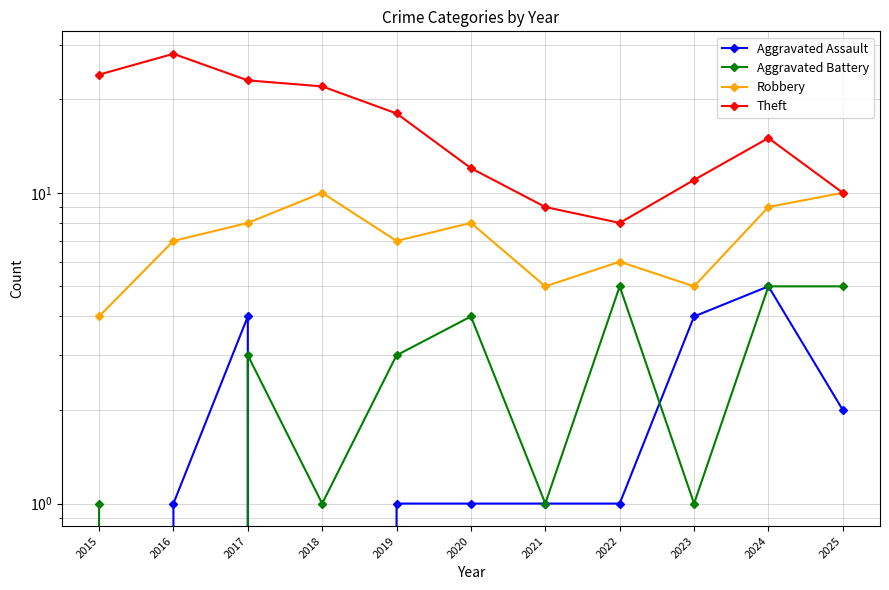

Rank the categories by Aggravated Assault value from highest to lowest.

2024, 2017, 2023, 2025, 2016, 2019, 2020, 2021, 2022, 2015, 2018